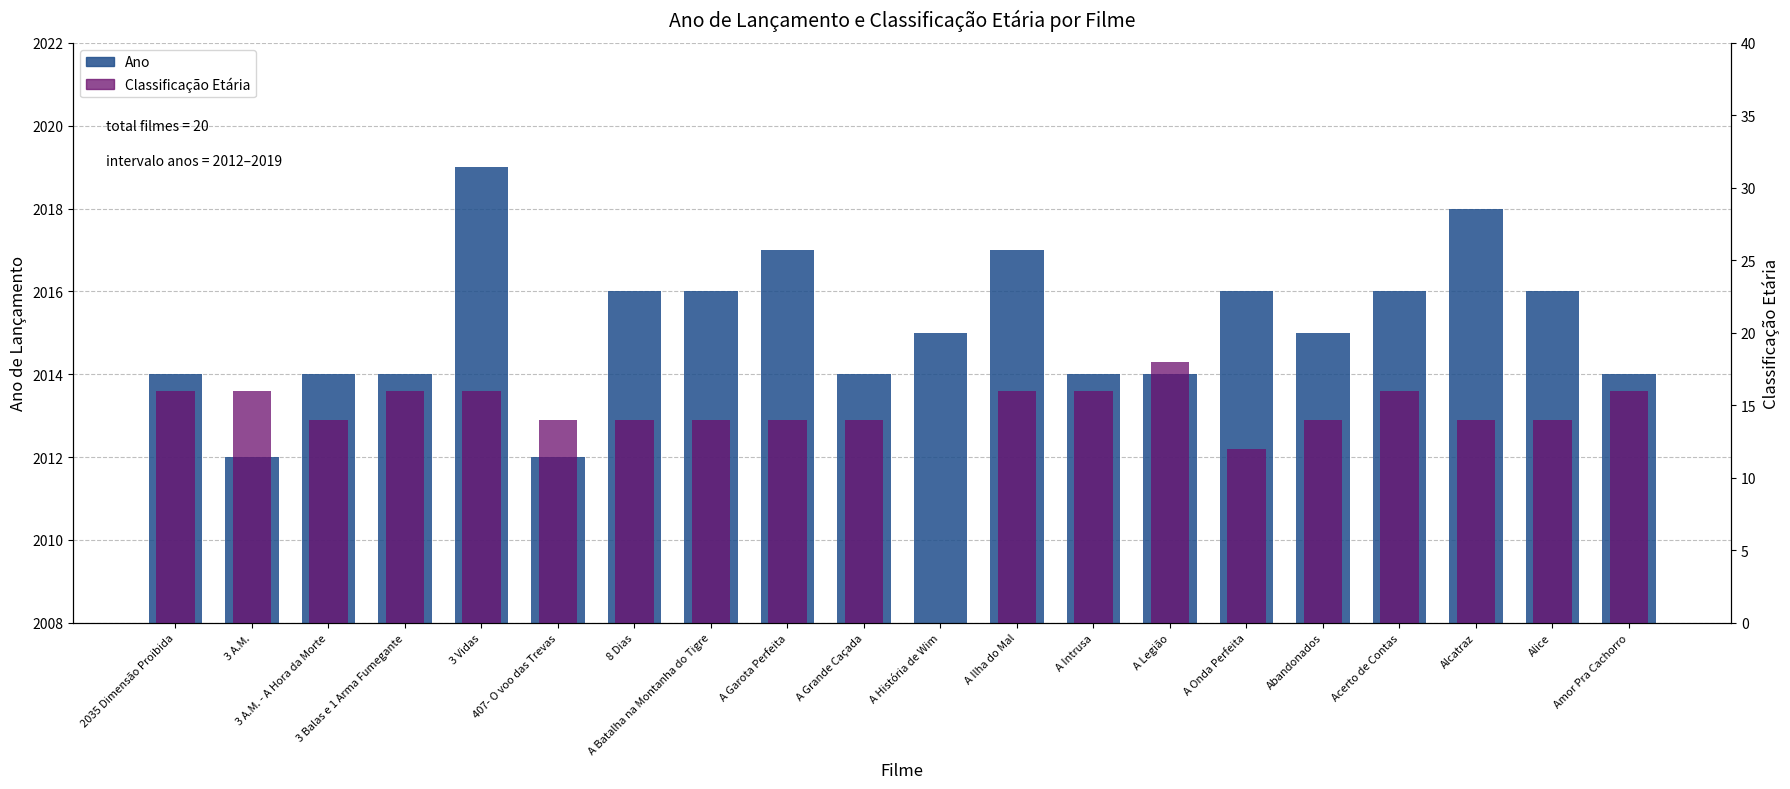

What is the sum of the Classificação Etária values at 3 A.M. and Alice?

30